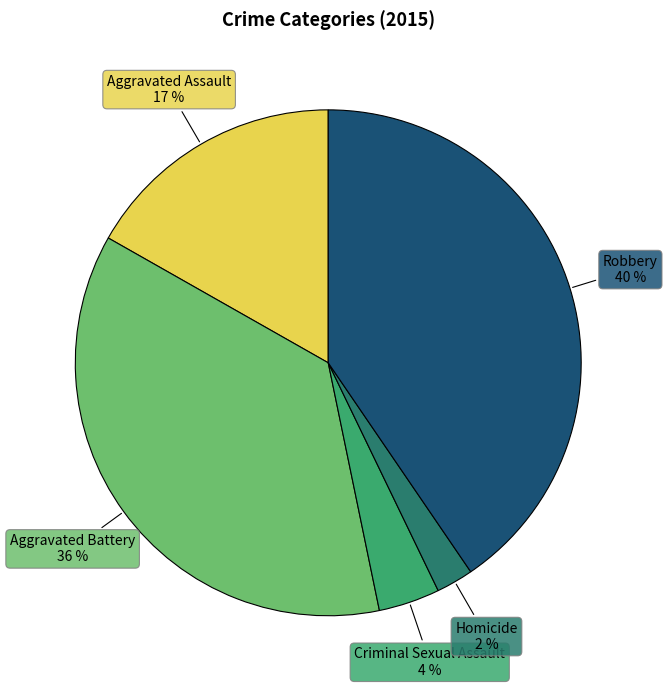

How many segments does this pie chart have?

5